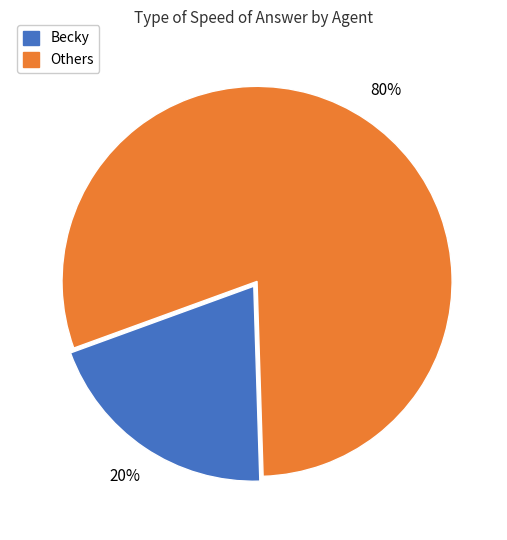

What is the smallest slice in the pie chart?

Becky